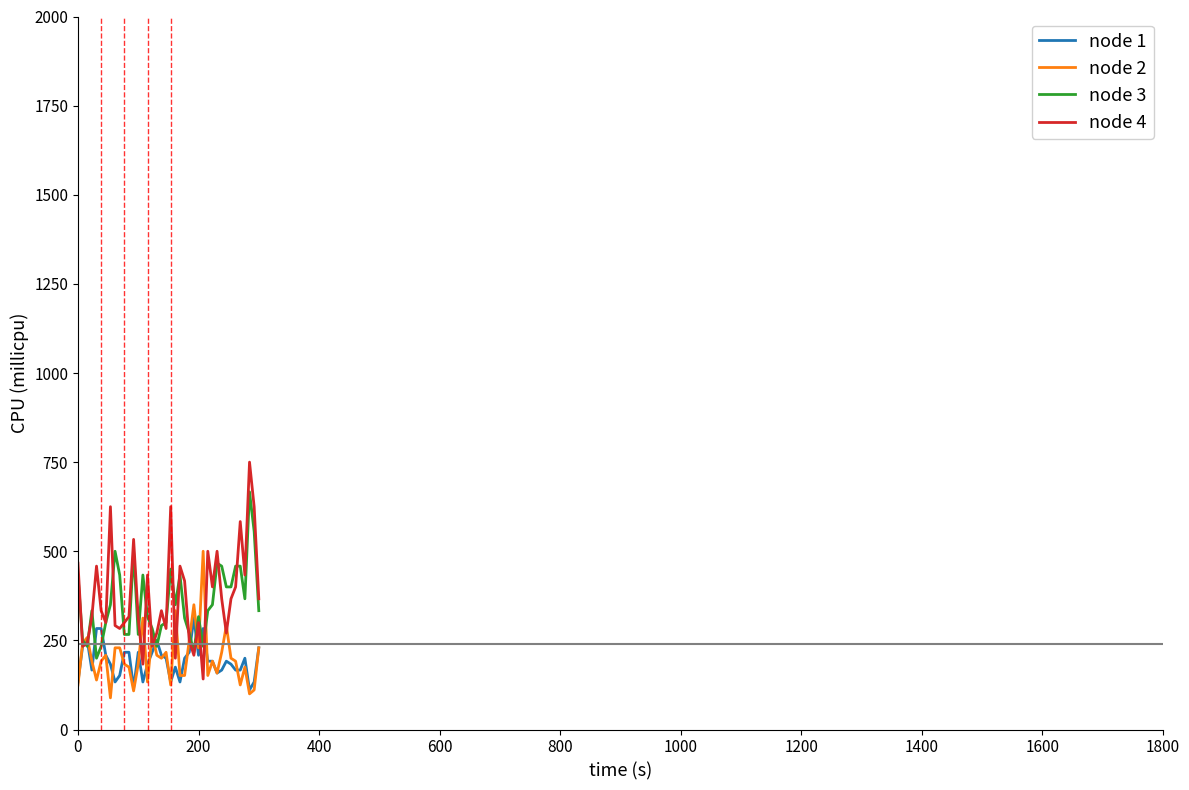

List the series in order of their peak value, lowest first.

node 1, node 2, node 3, node 4